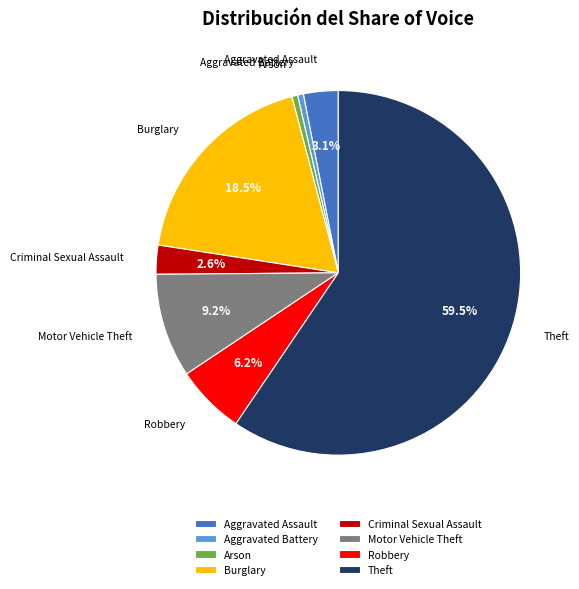

True or false: Robbery accounts for 1% of the total.

False